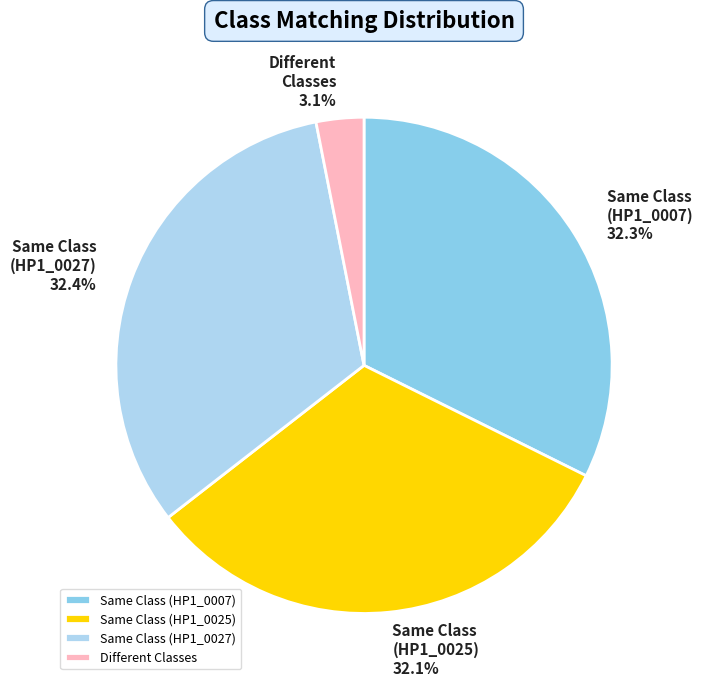

Which slice is the smallest?

Different Classes